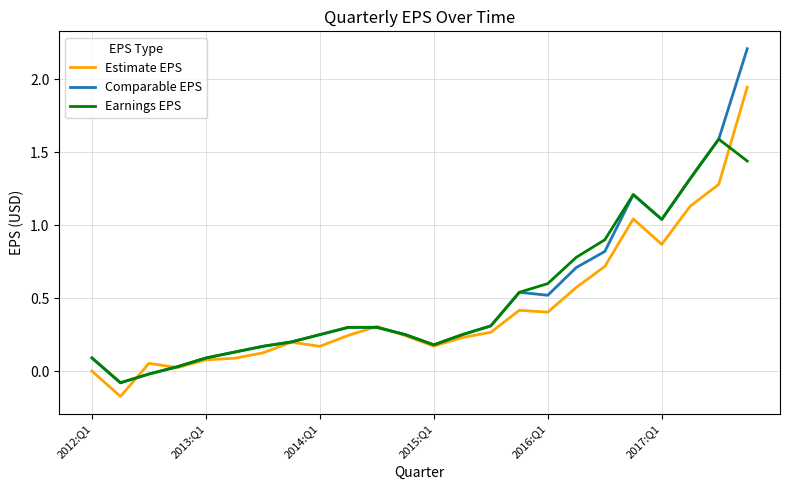

Count the number of categories in the chart.

24